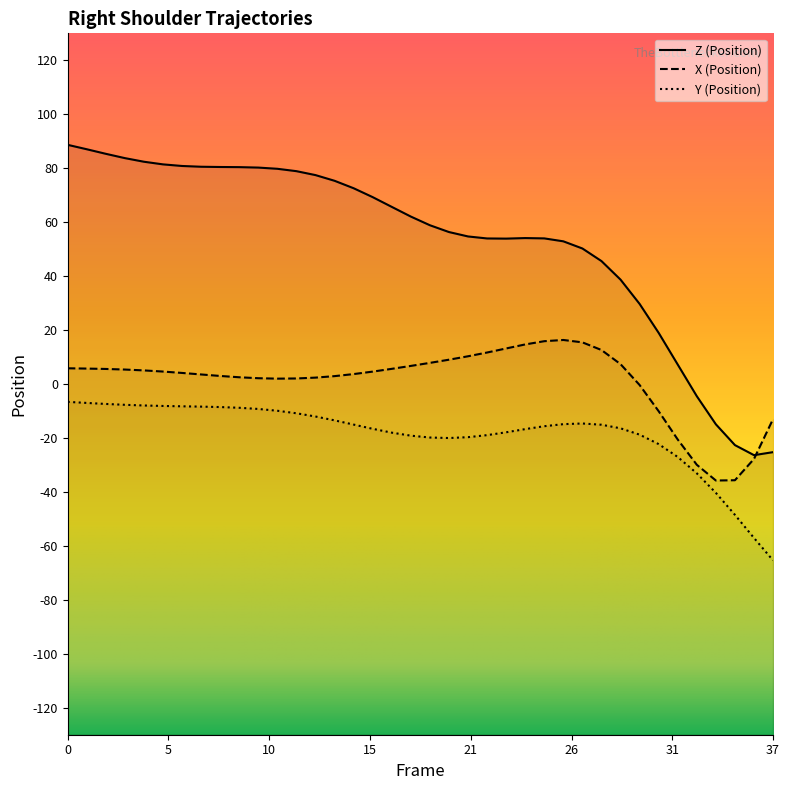

Which series has the widest spread of values?

Z